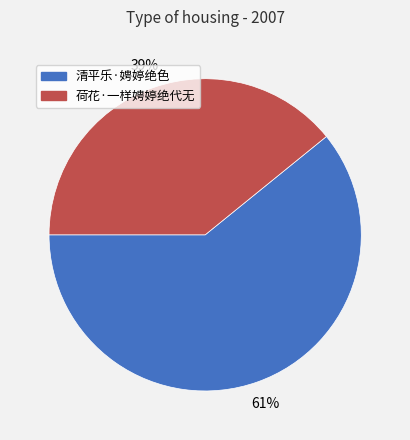

Do 荷花·一样娉婷绝代无 and 清平乐·娉婷绝色 together represent more than half of the pie?

Yes